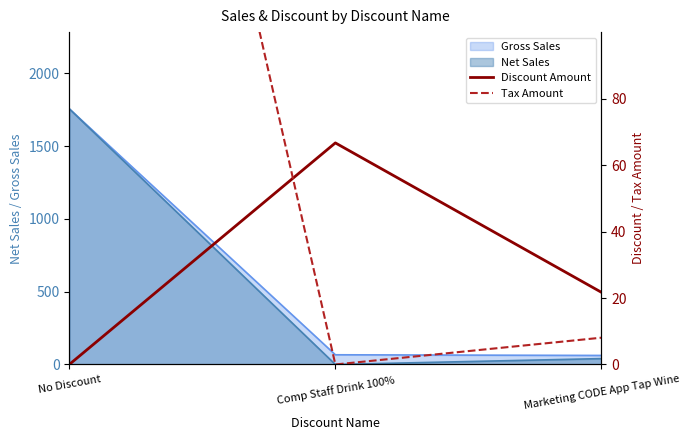

Is it true that Tax Amount equals 227.3 at Comp Staff Drink 100%?

False